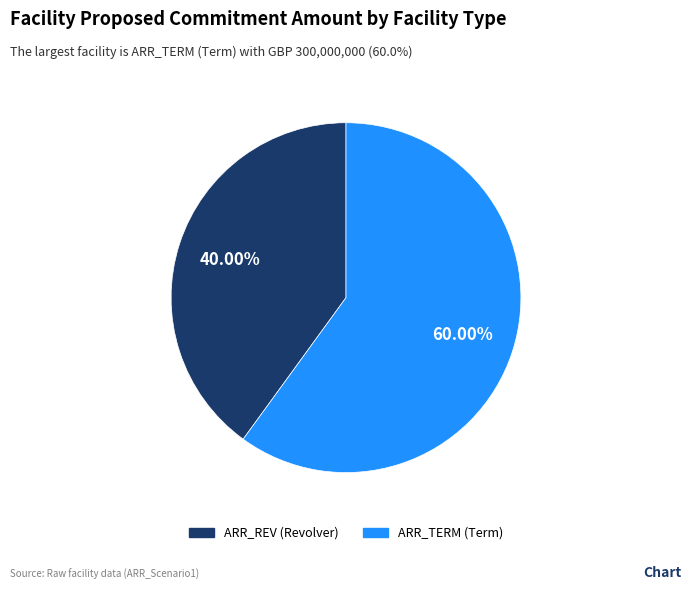

Which slice is the largest?

ARR_TERM (Term)